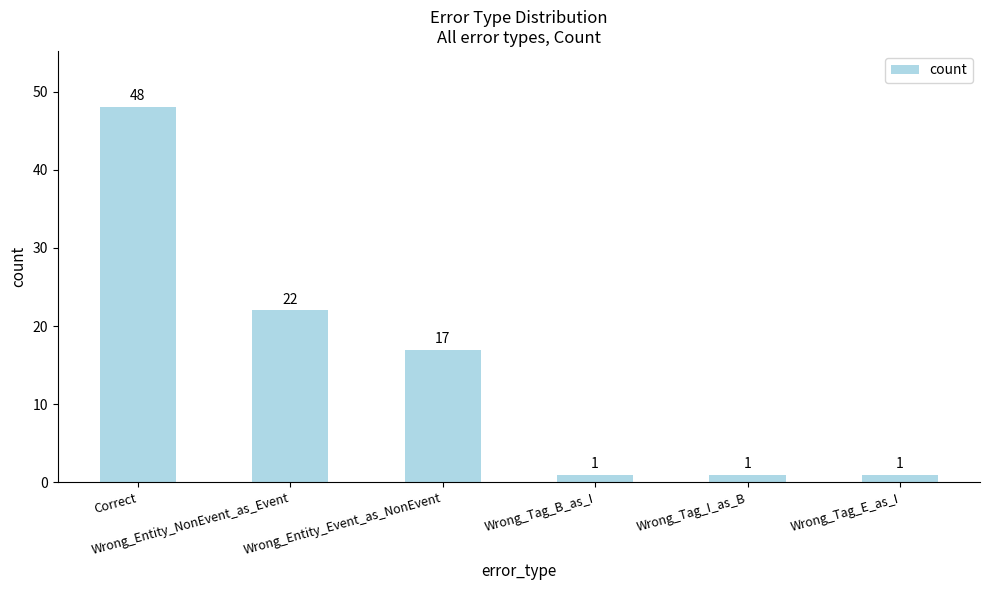

What is the sum of all values?

90